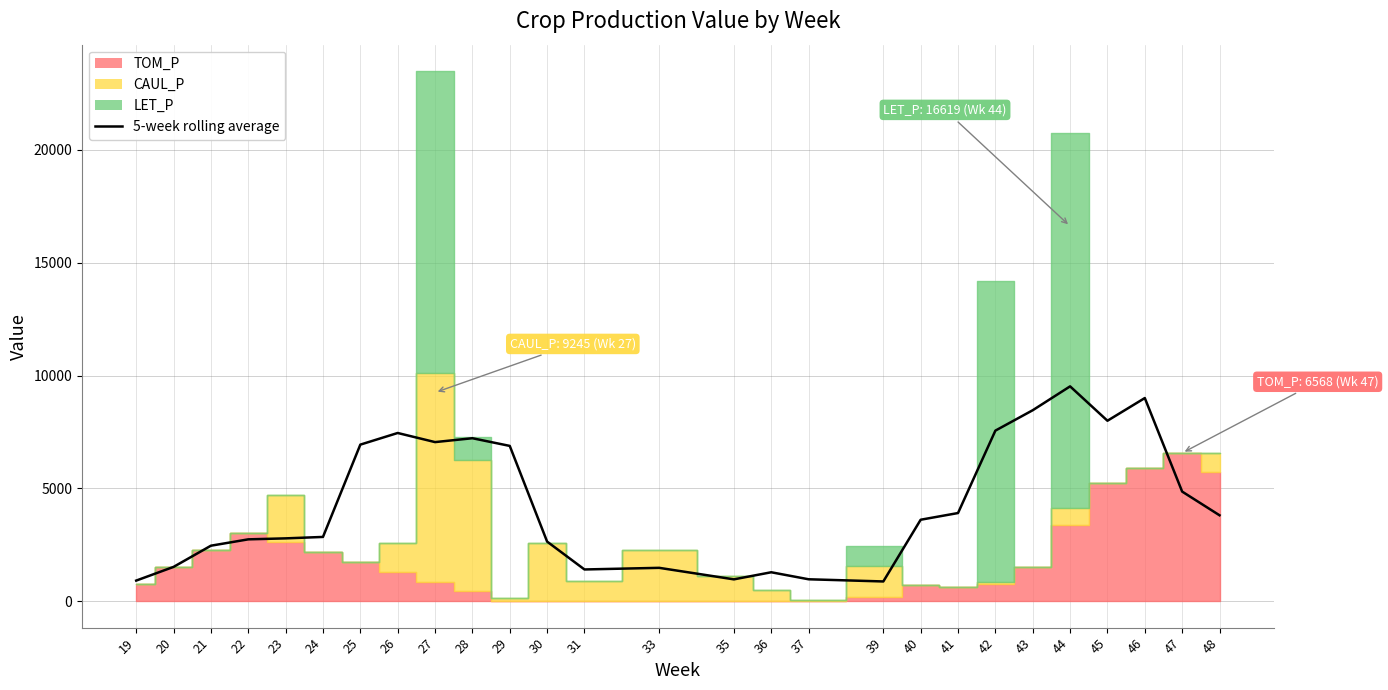

How many data points are above 3607?

14